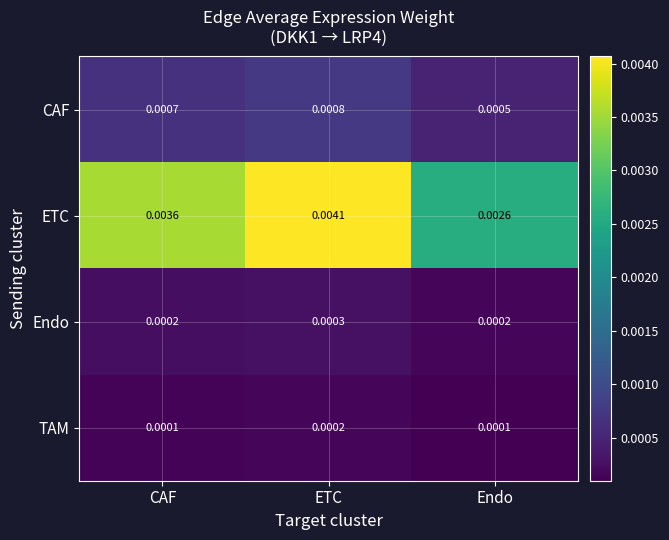

At which category is the sum across all series the highest?

ETC